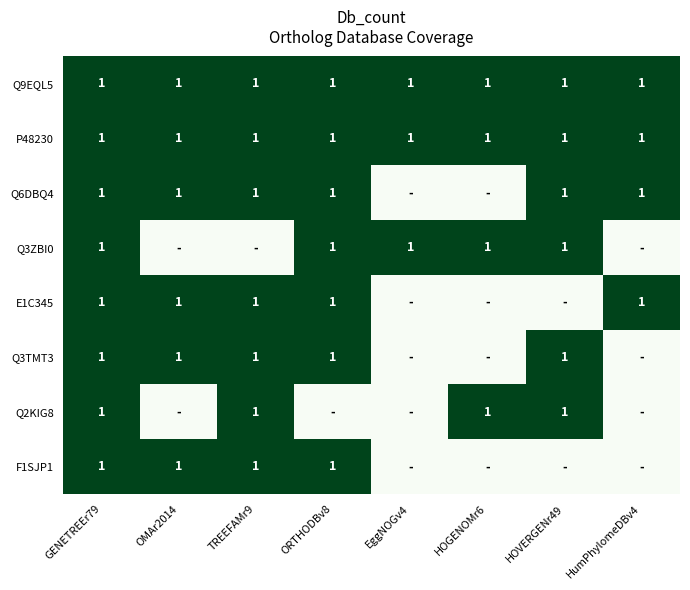

What is the total value across all series at HumPhylomeDBv4?

4